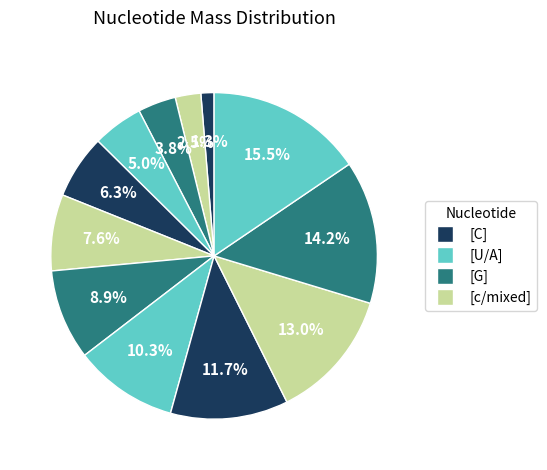

How many slices are in this pie chart?

12